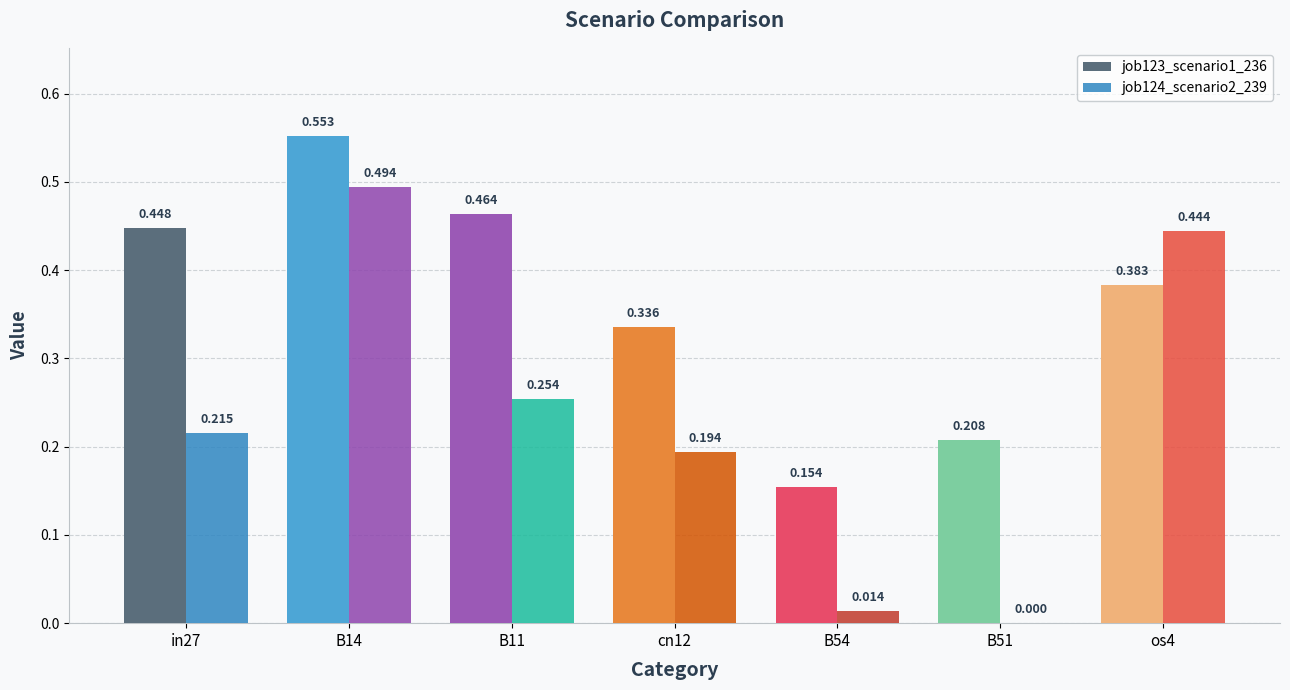

What is the total value across all series at os4?

0.8